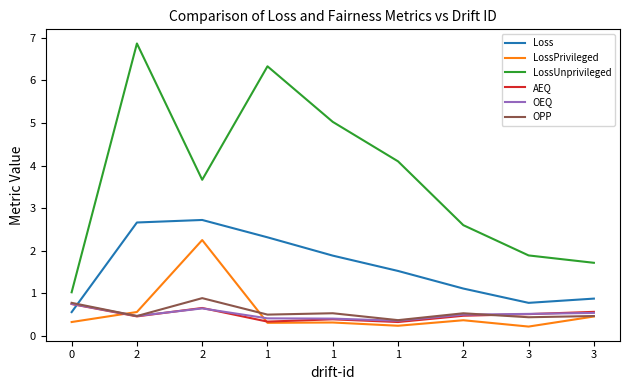

What is the highest value of the OPP series?

0.9